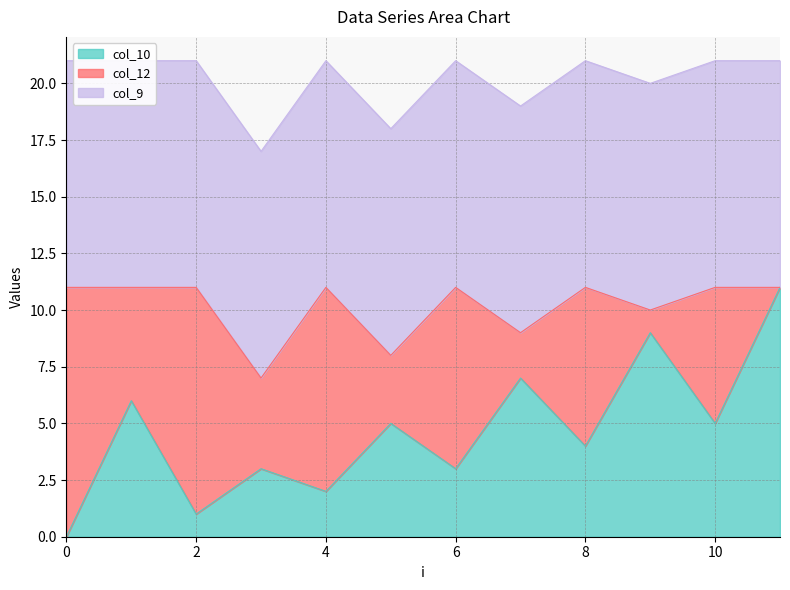

At which label is col_10 closest to 5?

5